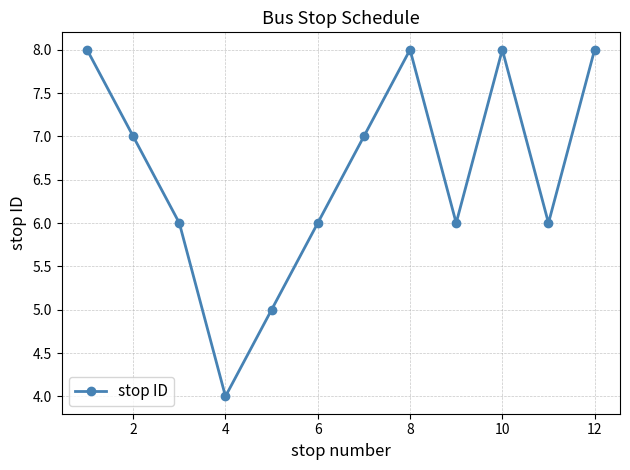

How many interior local valleys (lower than both neighbors) does the data have?

3